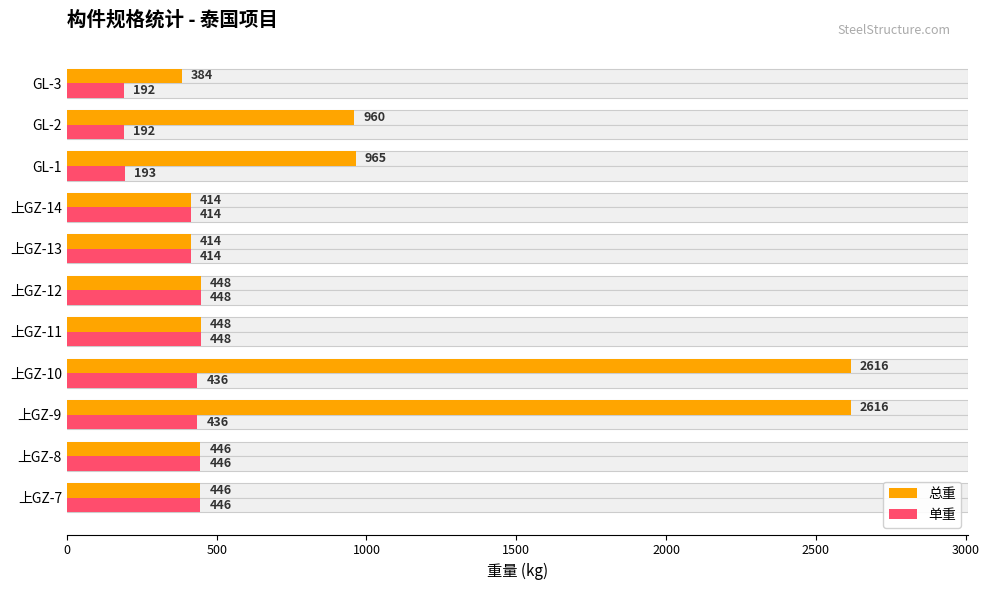

What is the average value of the 单重 series?

370